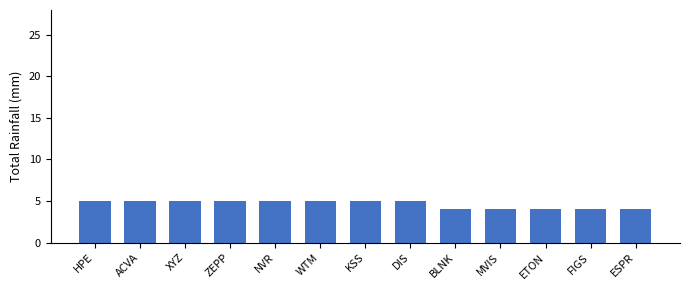

True or false: the data shows 1 at MVIS.

False